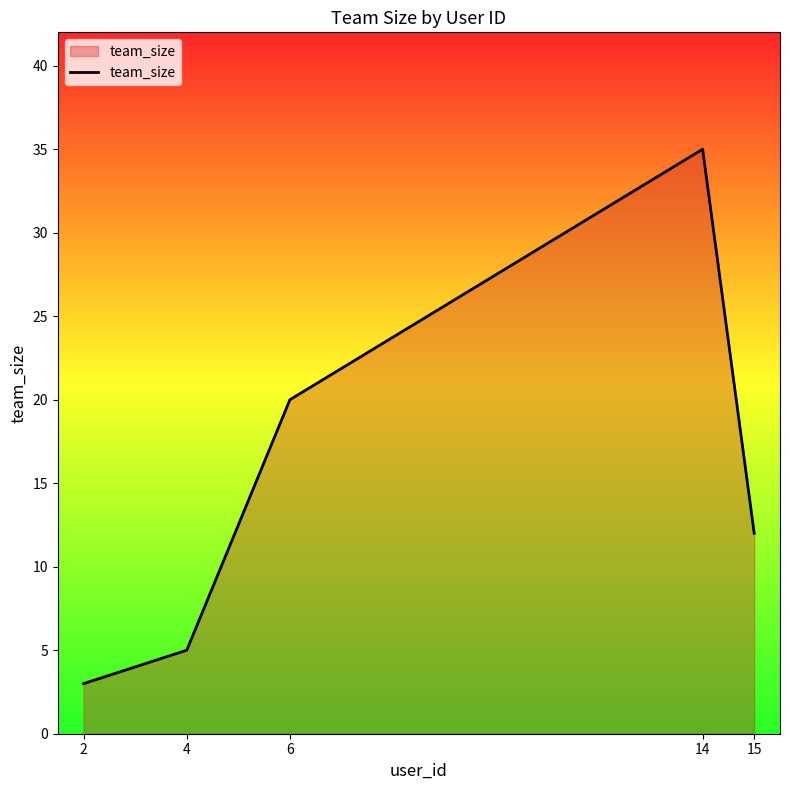

At which category does the data reach its first local peak?

14